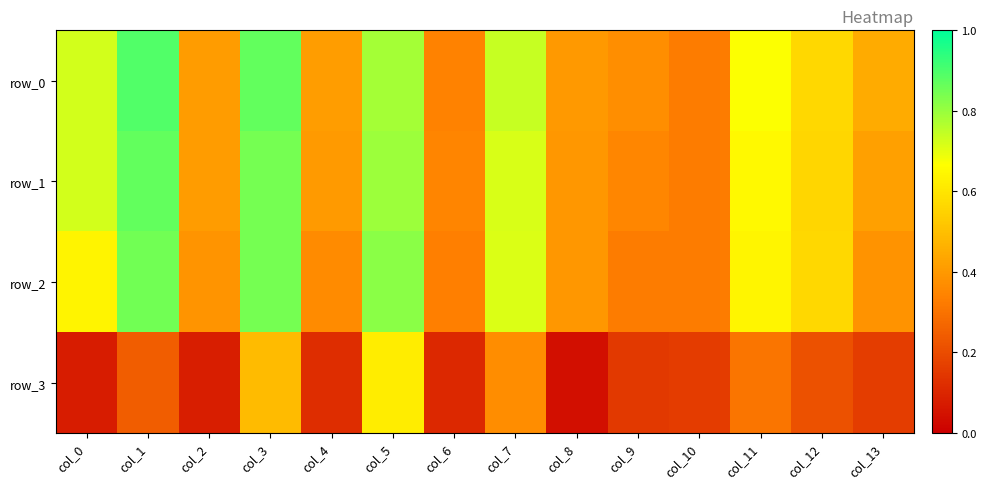

How many data points does each series have?

14